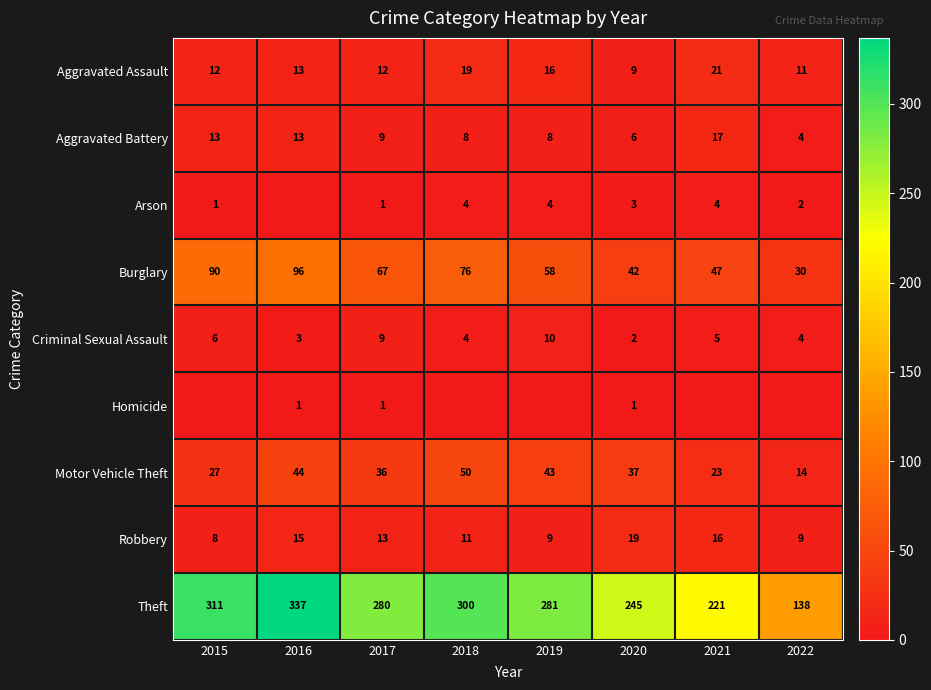

What is the sum of the Burglary values at 2021 and 2018?

123